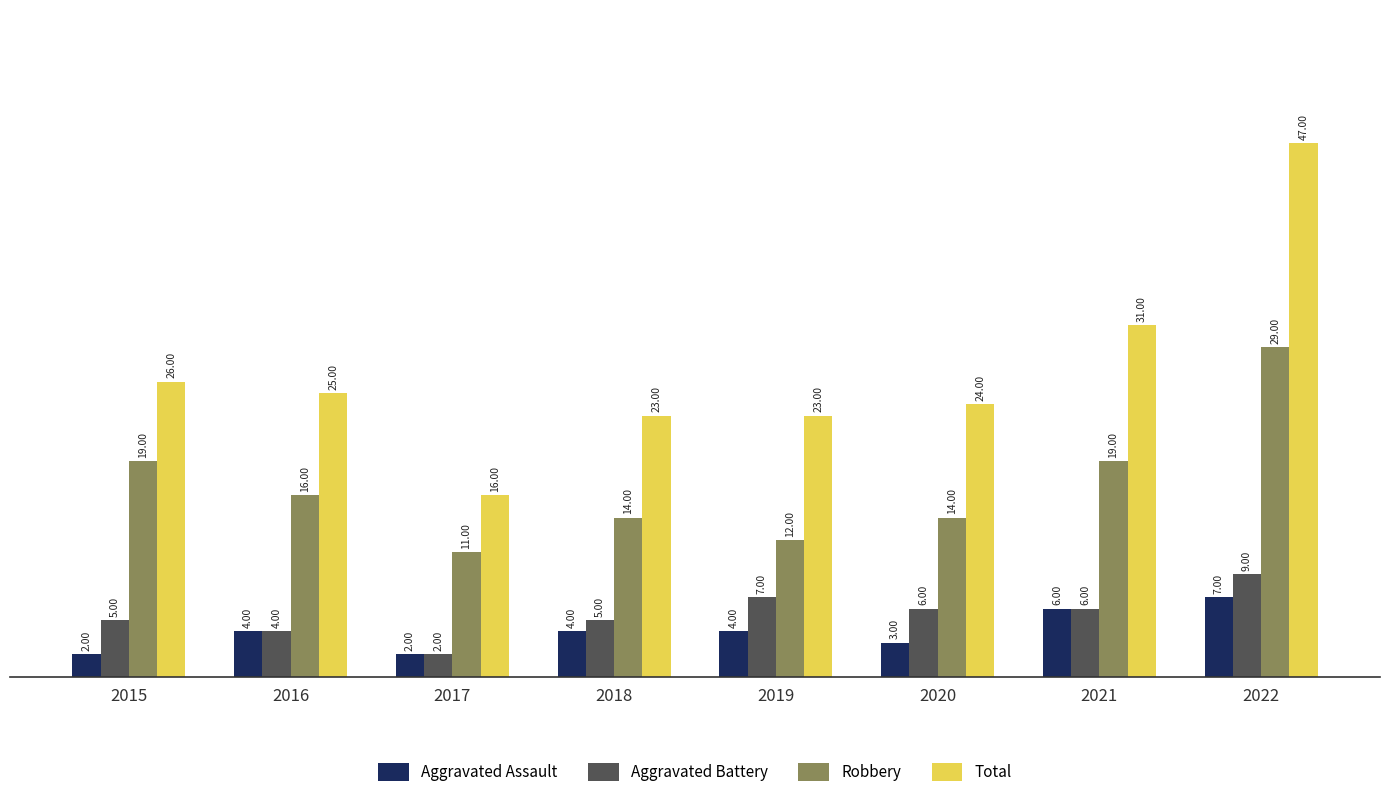

Which series has the widest spread of values?

Total